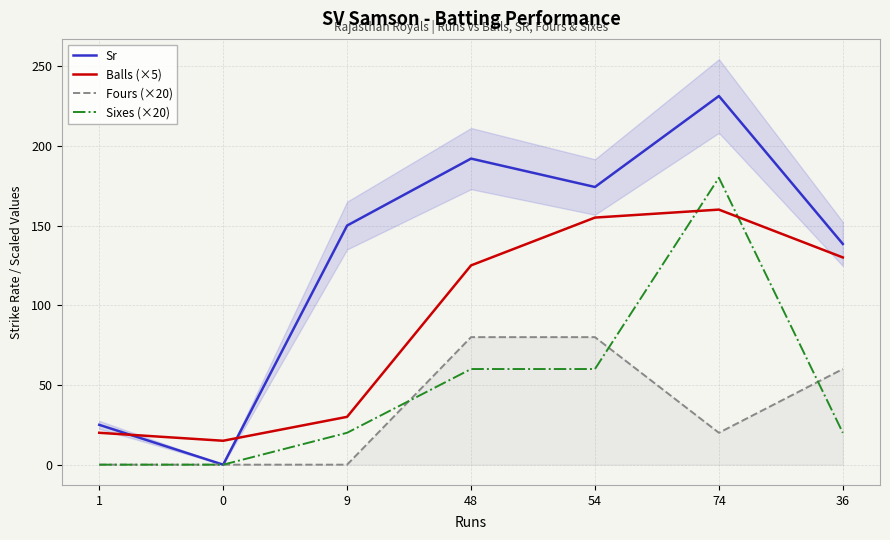

After their last crossing, which series has the higher values: Sixes (×20) or Fours (×20)?

Fours (×20)